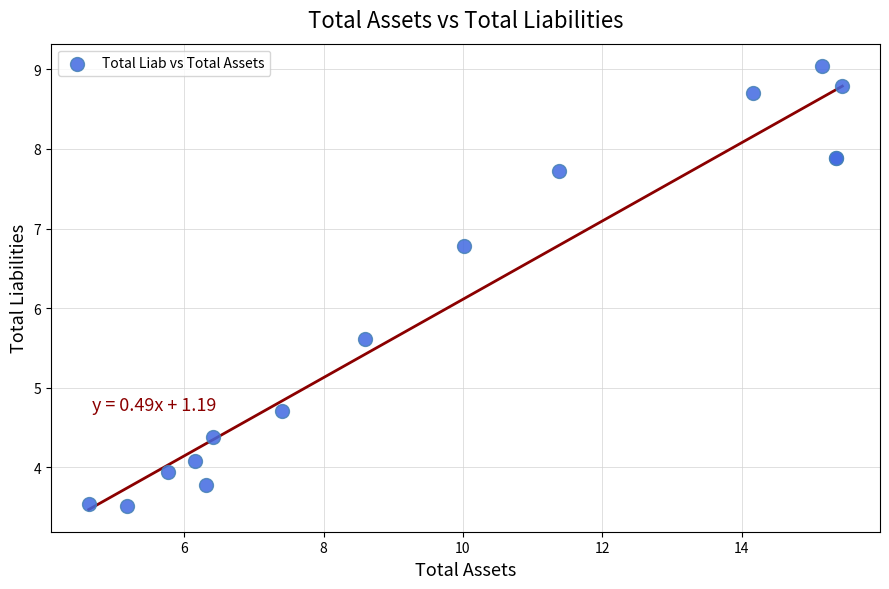

What Y value in the scatter plot is closest to 6?

5.6